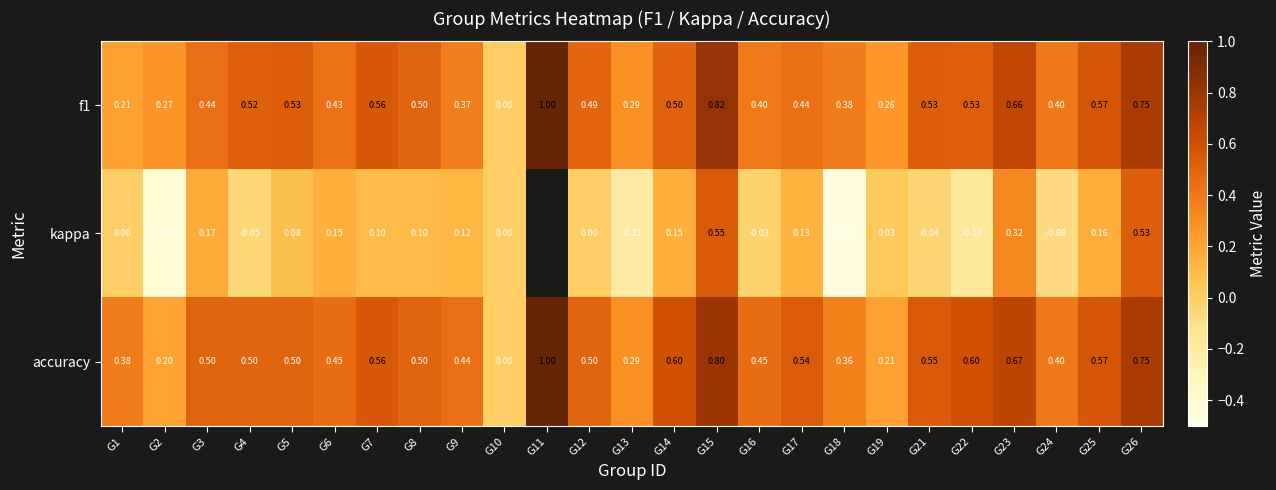

Is the value of kappa at G24 greater than the value of f1 at G25?

No